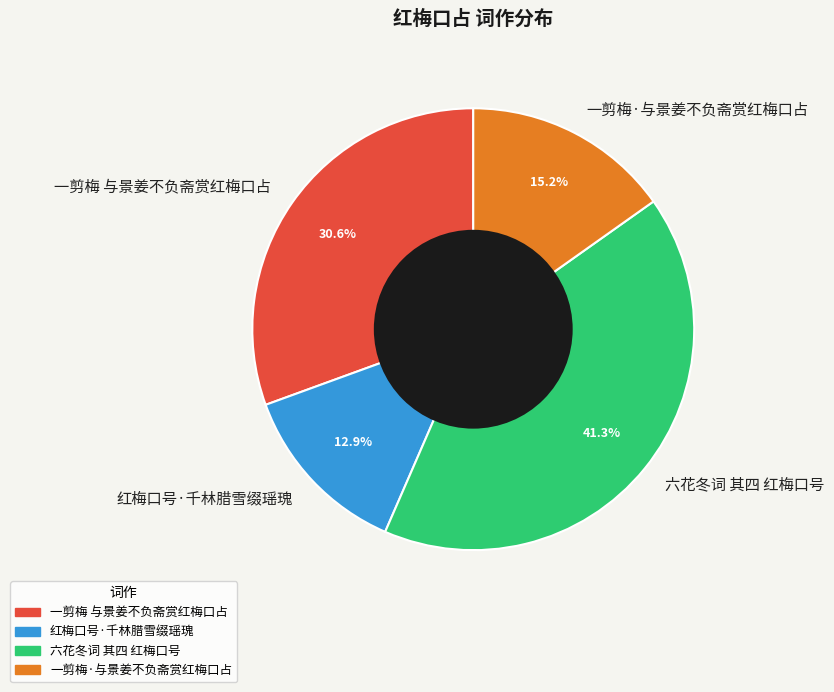

How many segments does this pie chart have?

4